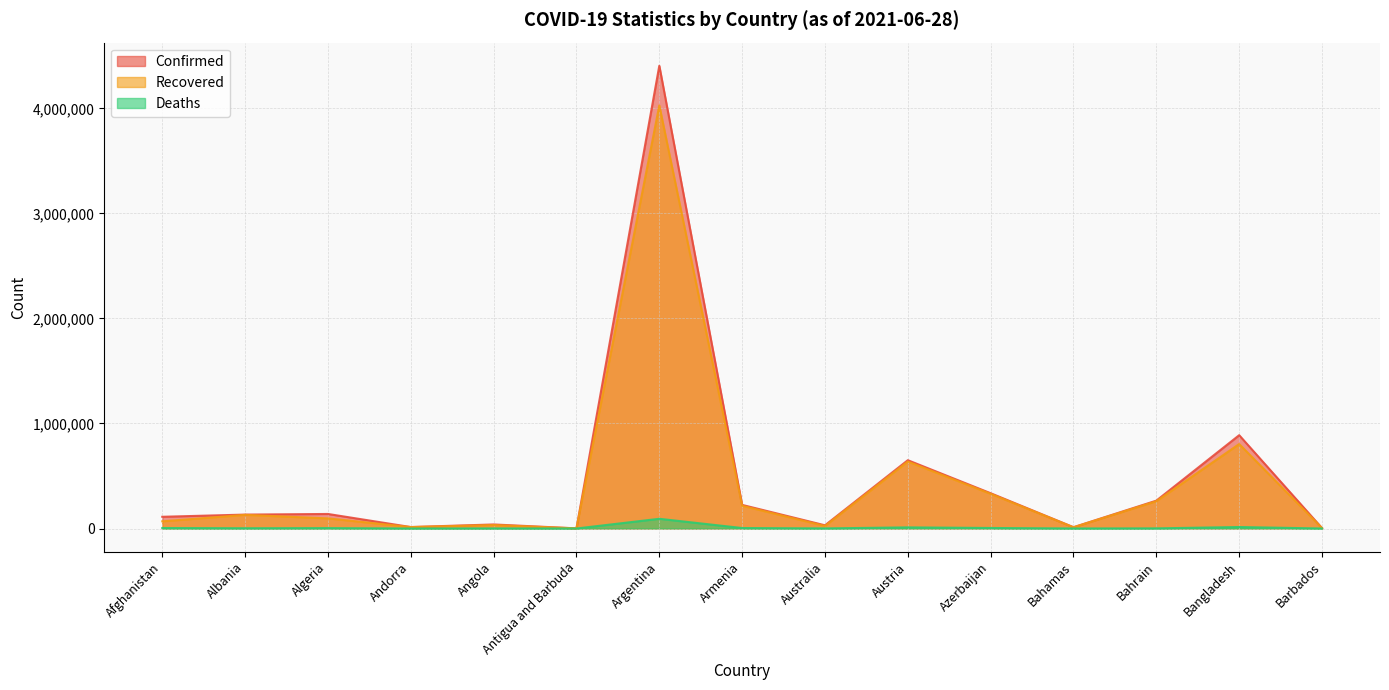

The value of Recovered at Armenia is 104362. True or false?

False